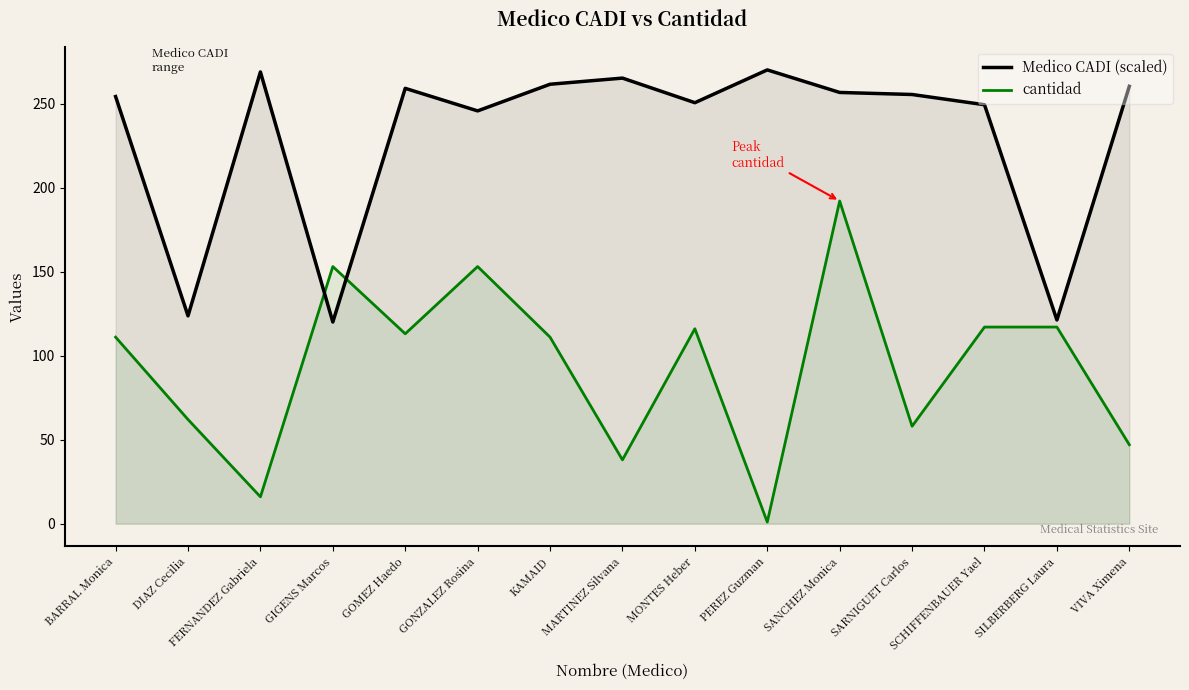

What is the sum of the cantidad values at SARNIGUET Carlos and GOMEZ Haedo?

171.0